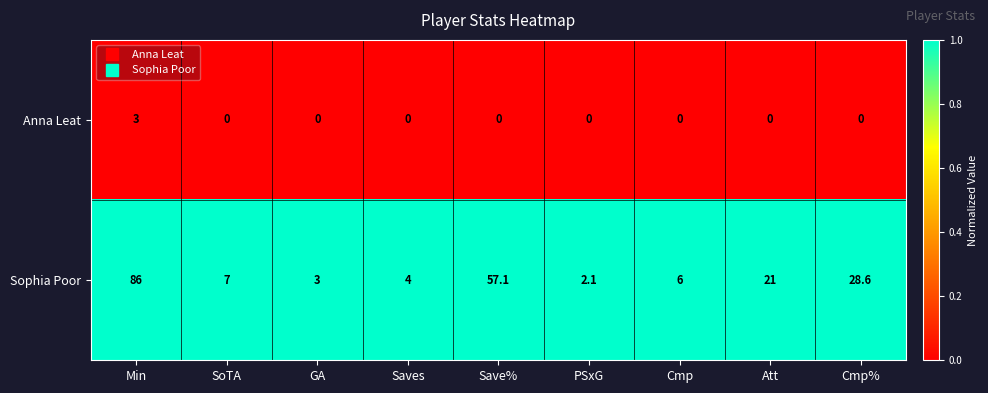

Reading left to right, list all the values displayed in this chart.

Anna Leat: Min=3.0	SoTA=0.0	GA=0.0	Saves=0.0	Save%=0.0	PSxG=0.0	Cmp=0.0	Att=0.0	Cmp%=0.0
Sophia Poor: Min=86.0	SoTA=7.0	GA=3.0	Saves=4.0	Save%=57.1	PSxG=2.1	Cmp=6.0	Att=21.0	Cmp%=28.6